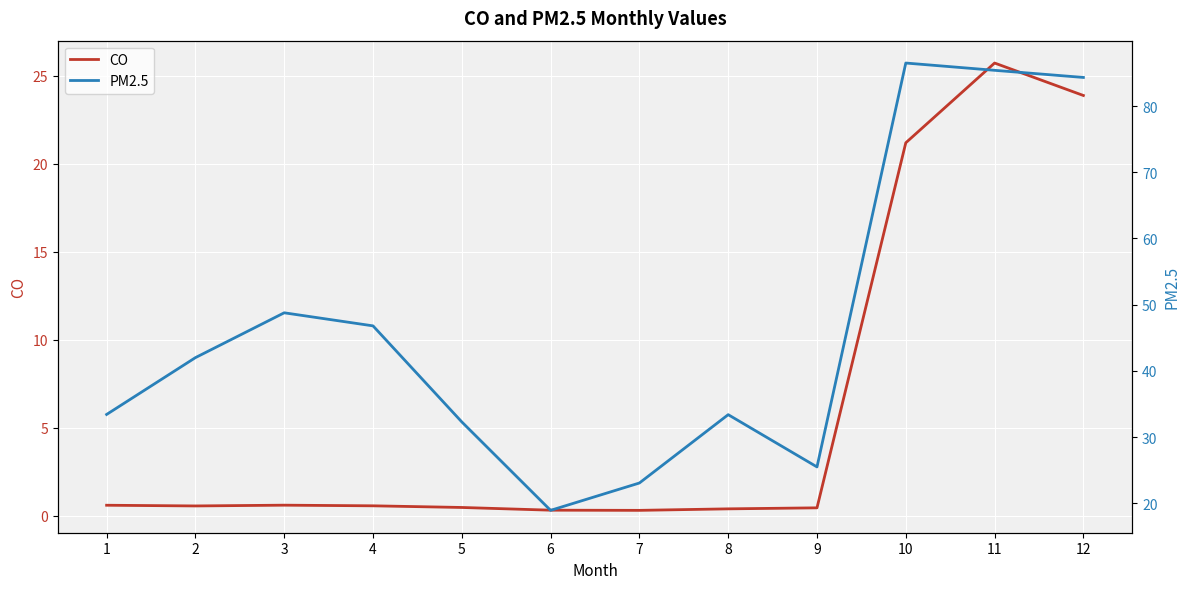

At which category does the chart reach its minimum across all series?

7